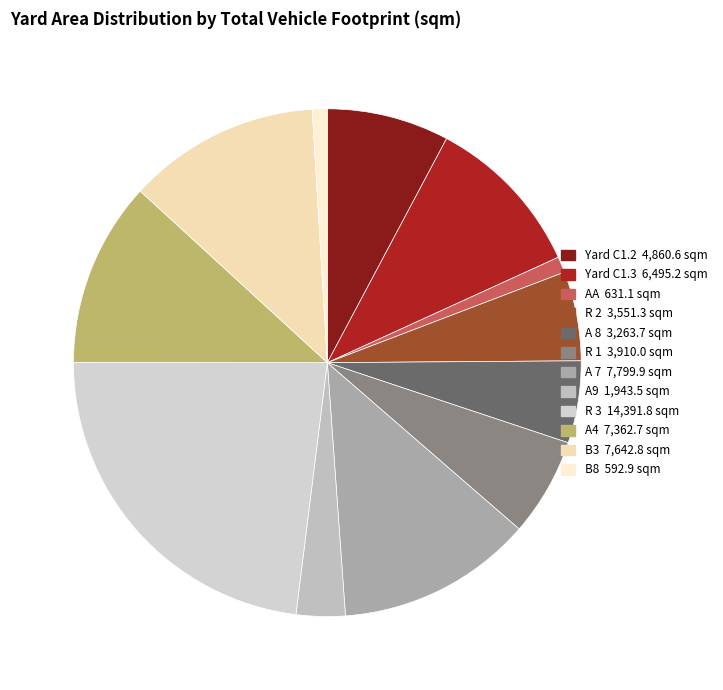

Is there a majority slice in this chart?

No